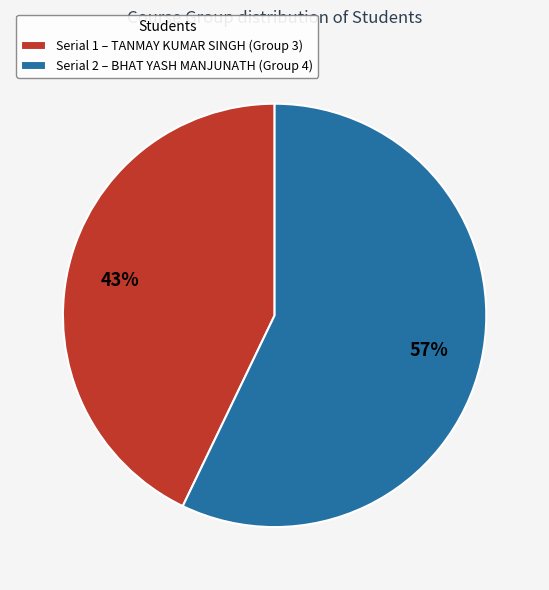

To the nearest percent, what is the difference between the largest and smallest slice percentages?

14%